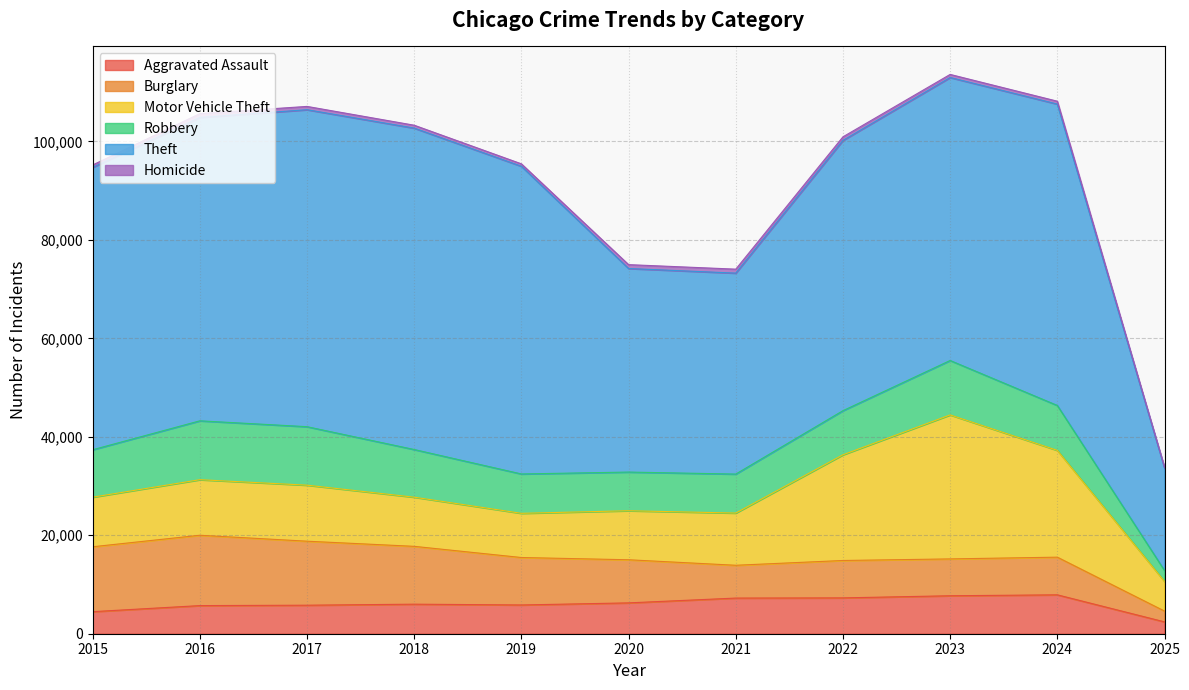

Which category has the highest value in the Theft series?

2018